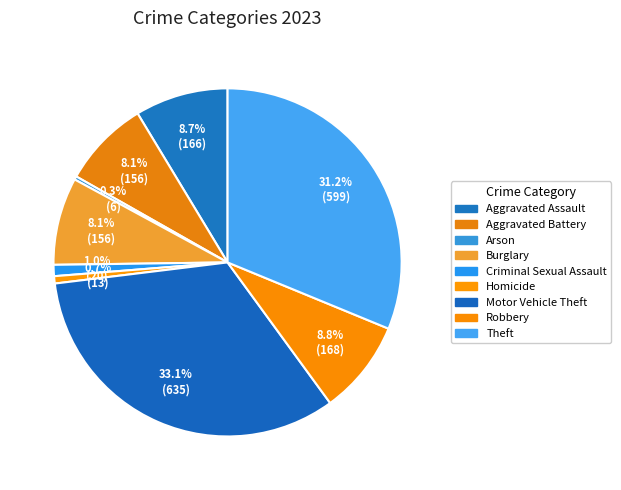

Is it true that Aggravated Assault is 9% of the pie?

True